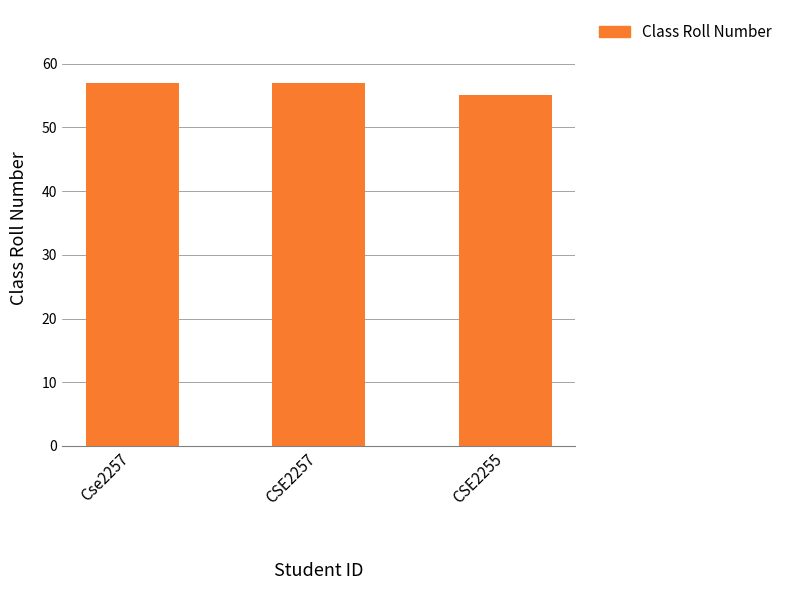

Are the bars grouped side by side (vs. stacked)?

No